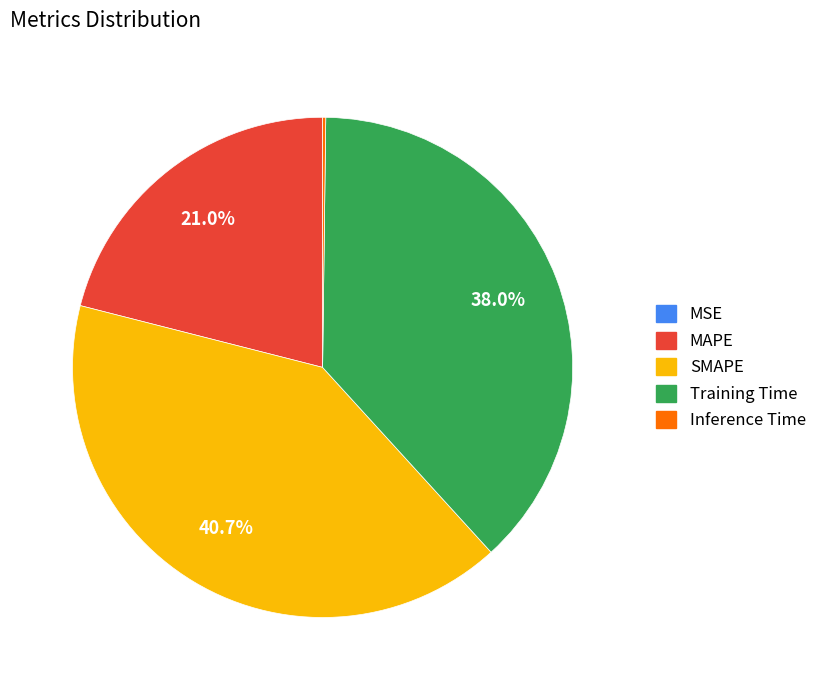

What is the ratio of the value at SMAPE to the value at MAPE?

1.9